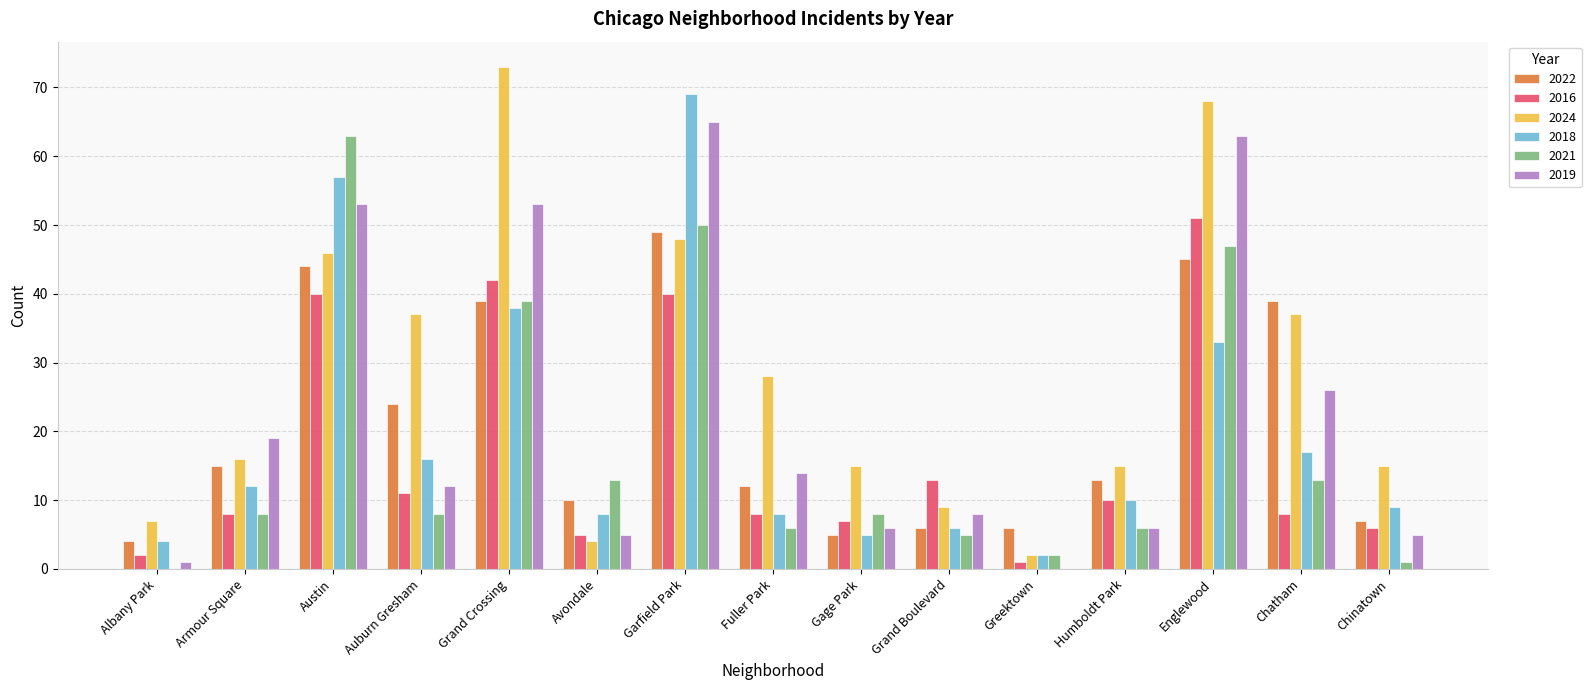

What is the highest value of the 2018 series?

69